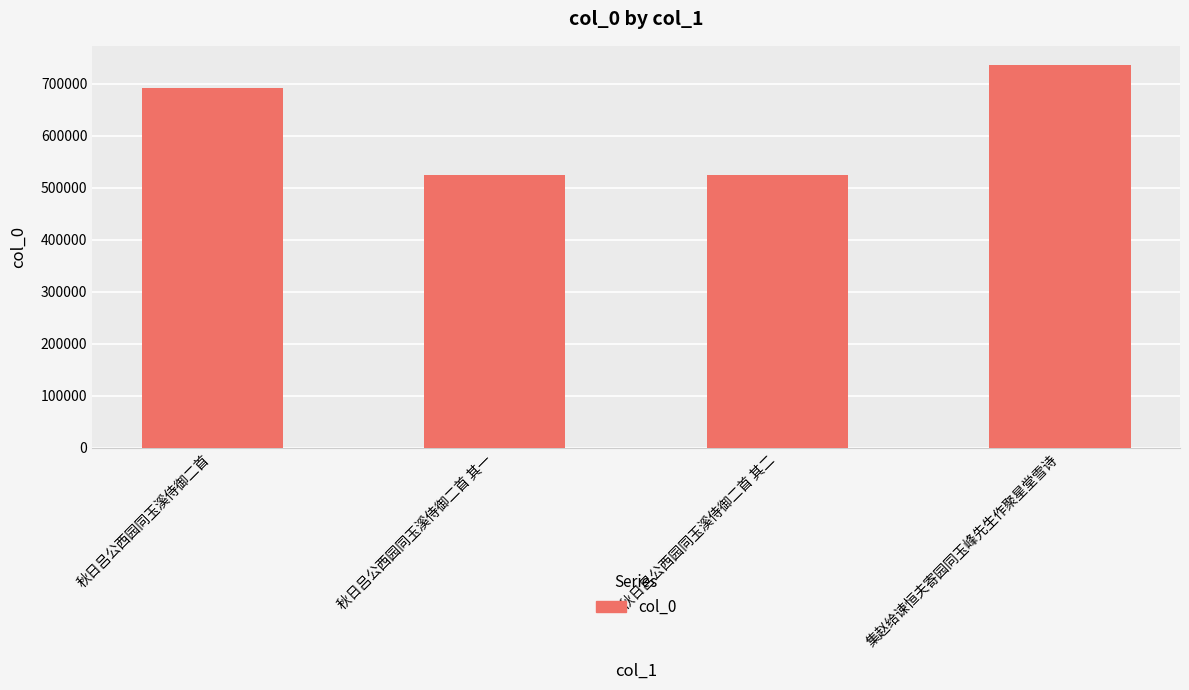

How many distinct data groups are displayed?

1